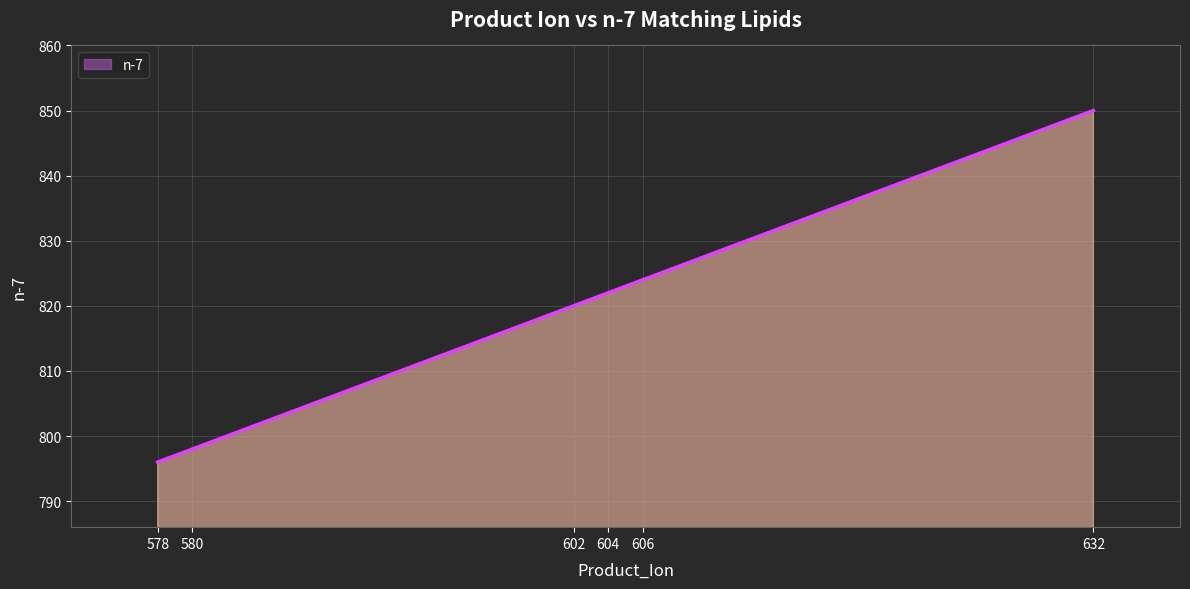

True or false: the data has more than 1 interior local peaks.

False